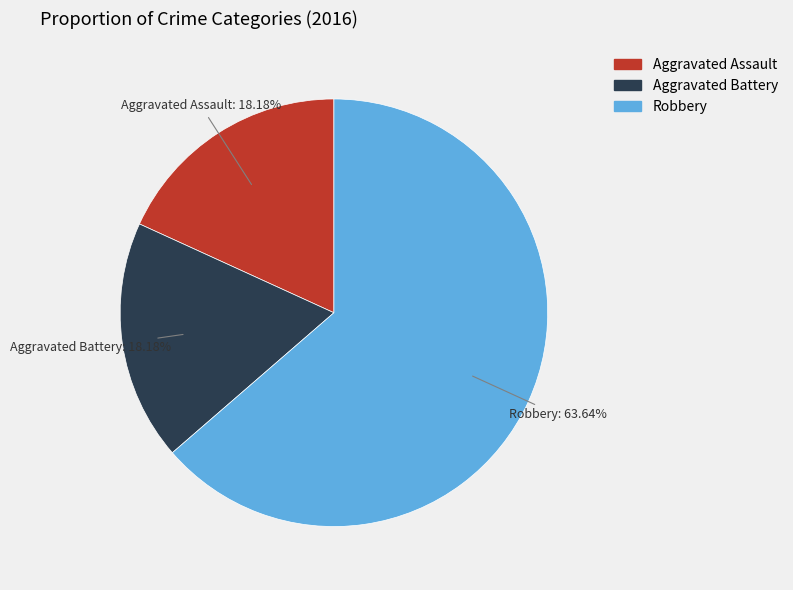

To the nearest percent, what portion does Aggravated Battery represent?

18%